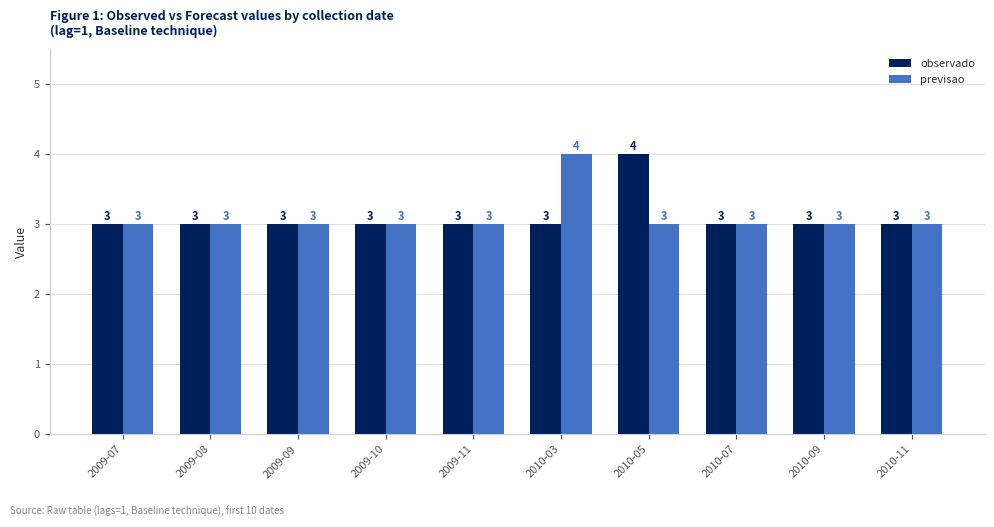

Reading left to right, transcribe all the data shown in this chart.

observado: 2009-07=3	2009-08=3	2009-09=3	2009-10=3	2009-11=3	2010-03=3	2010-05=4	2010-07=3	2010-09=3	2010-11=3
previsao: 2009-07=3	2009-08=3	2009-09=3	2009-10=3	2009-11=3	2010-03=4	2010-05=3	2010-07=3	2010-09=3	2010-11=3